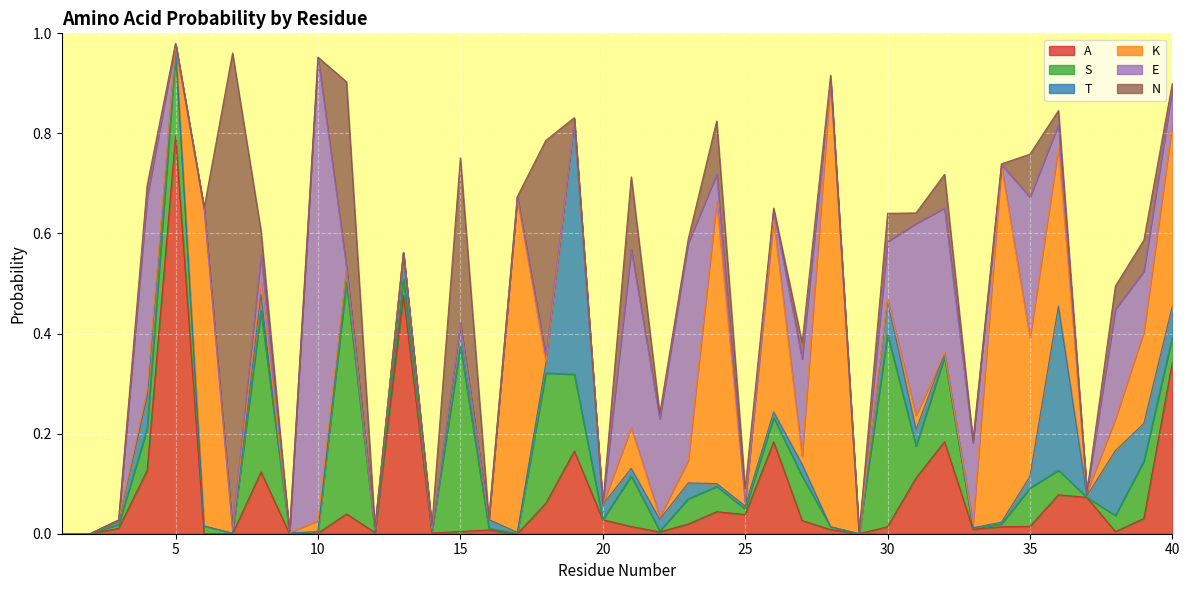

How many times do N and S cross each other?

16